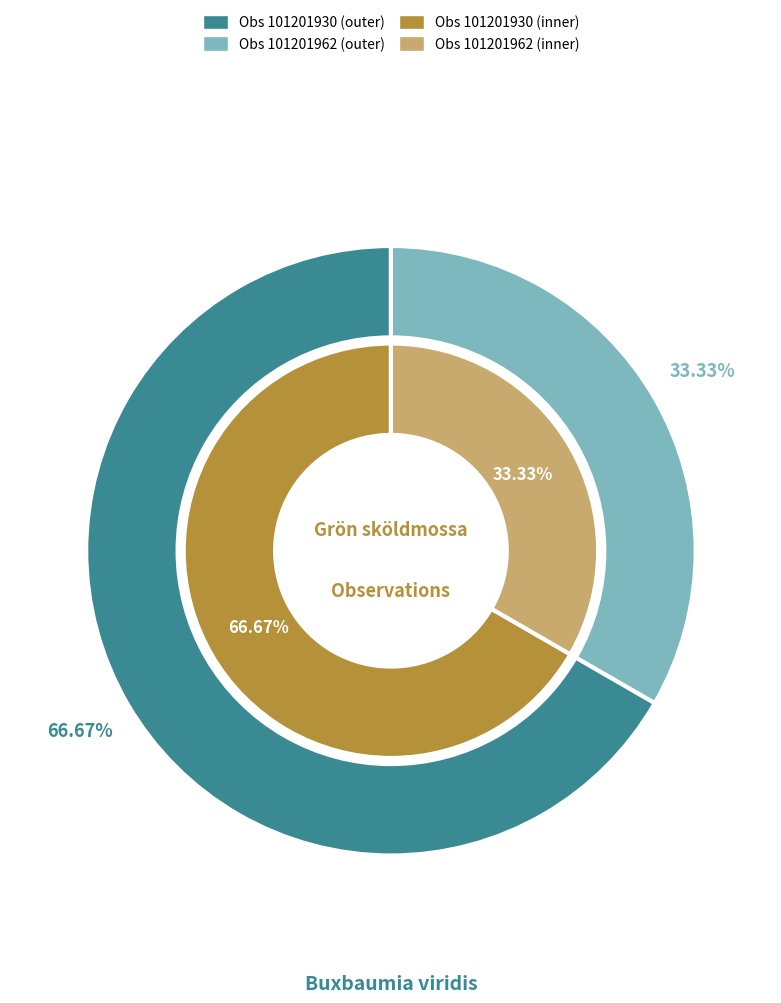

Does 101201930 represent more than half of the total?

Yes